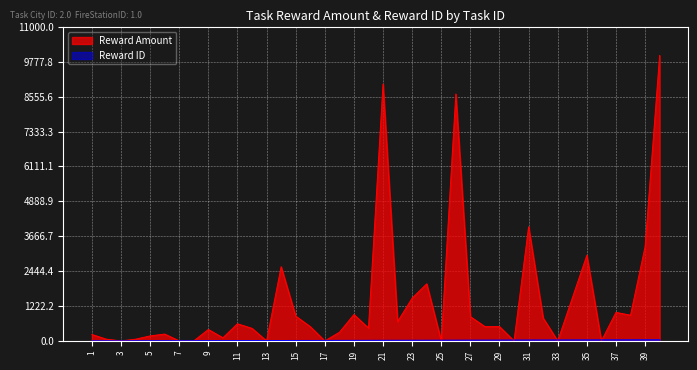

What is the value of the Reward ID point at the 31st from the left?

31